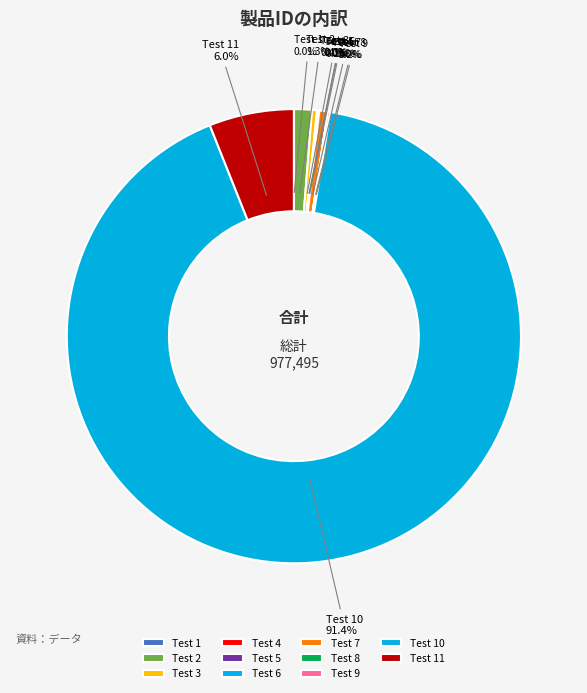

Which has a higher value, Test 1 or Test 6?

Test 6